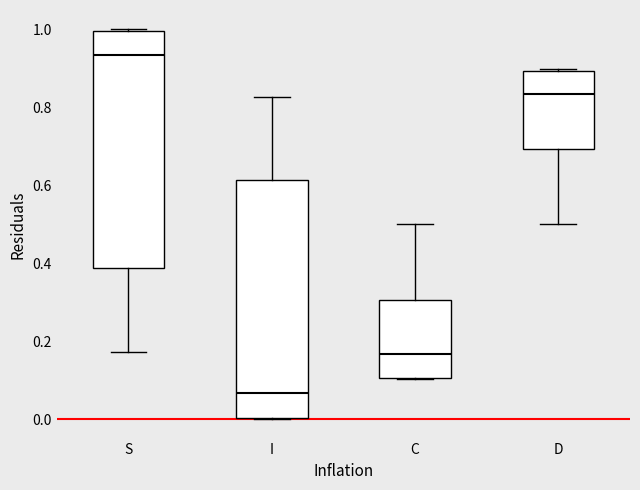

Which box has the lowest median line?

I